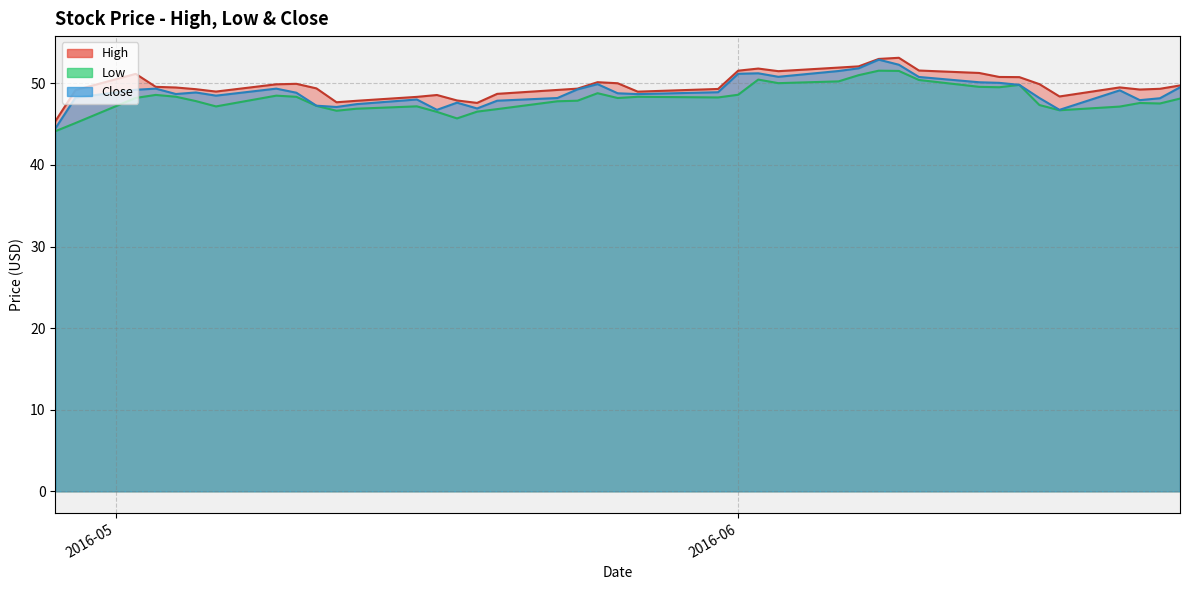

True or false: Close and High intersect in this chart.

False